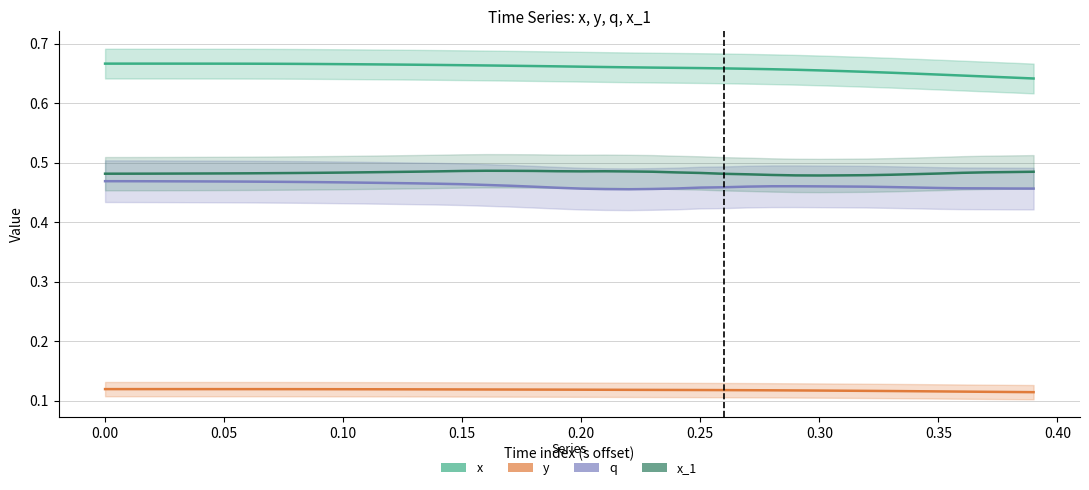

List the series in order of their peak value, highest first.

x, x_1, q, y